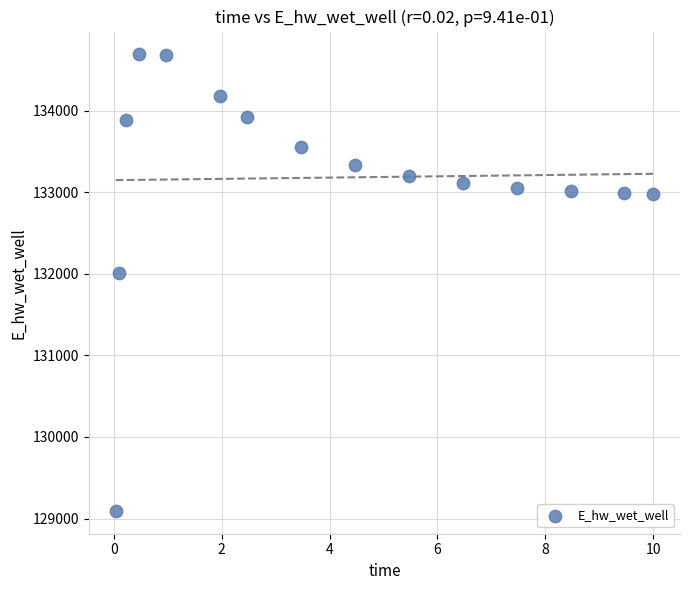

What is the range of X values (max minus min)?

10.0